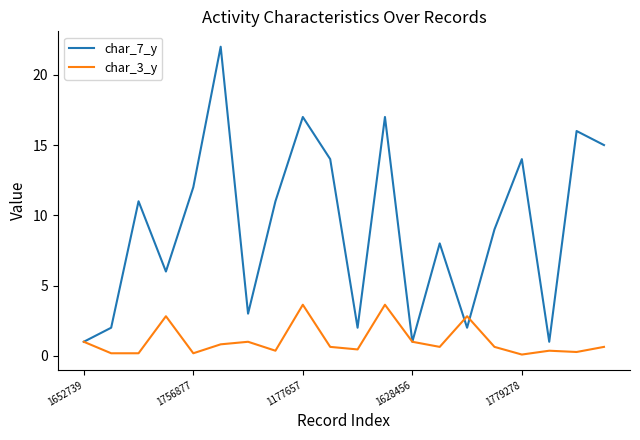

List the series in order of their overall mean, highest first.

char_7_y, char_3_y